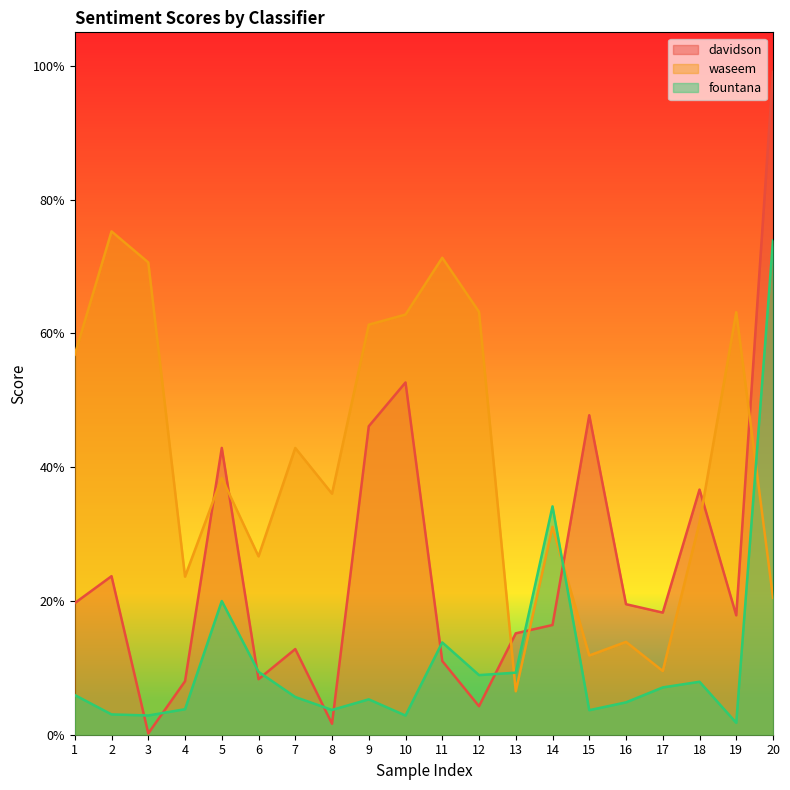

How many lines are shown in the chart?

3